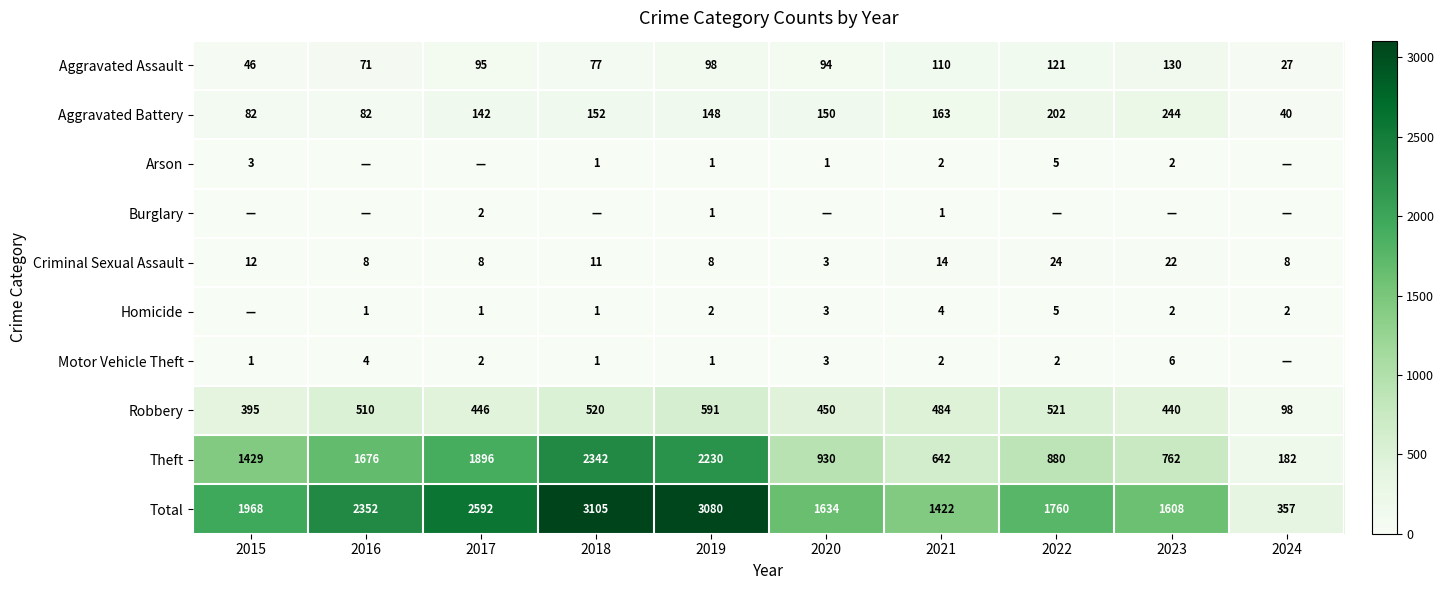

Which has a higher value, 2019 or 2017?

2019